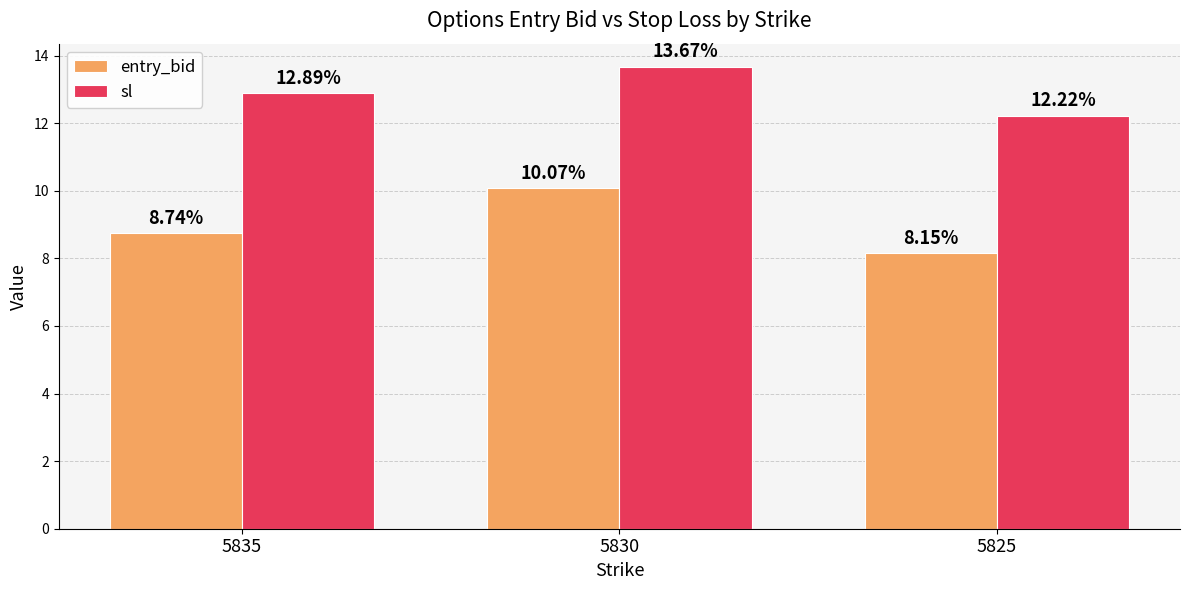

List the labels in order of entry_bid value, smallest first.

5825, 5835, 5830